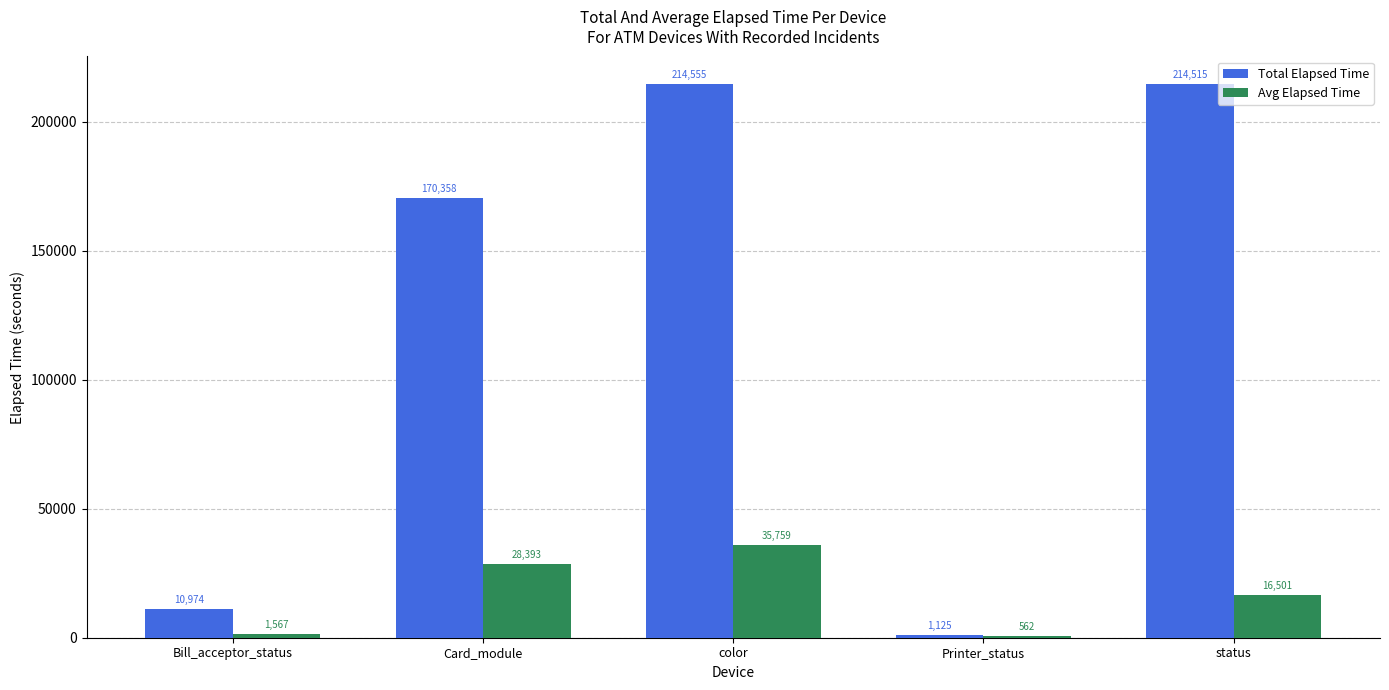

What is the approximate value of Avg Elapsed Time at Bill_acceptor_status?

1567.7